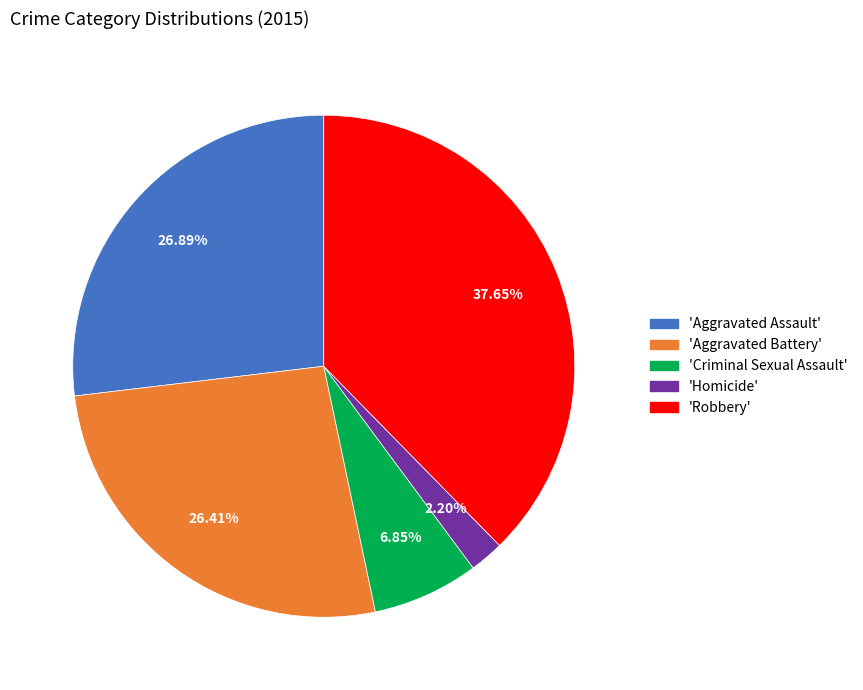

How many segments does this pie chart have?

5